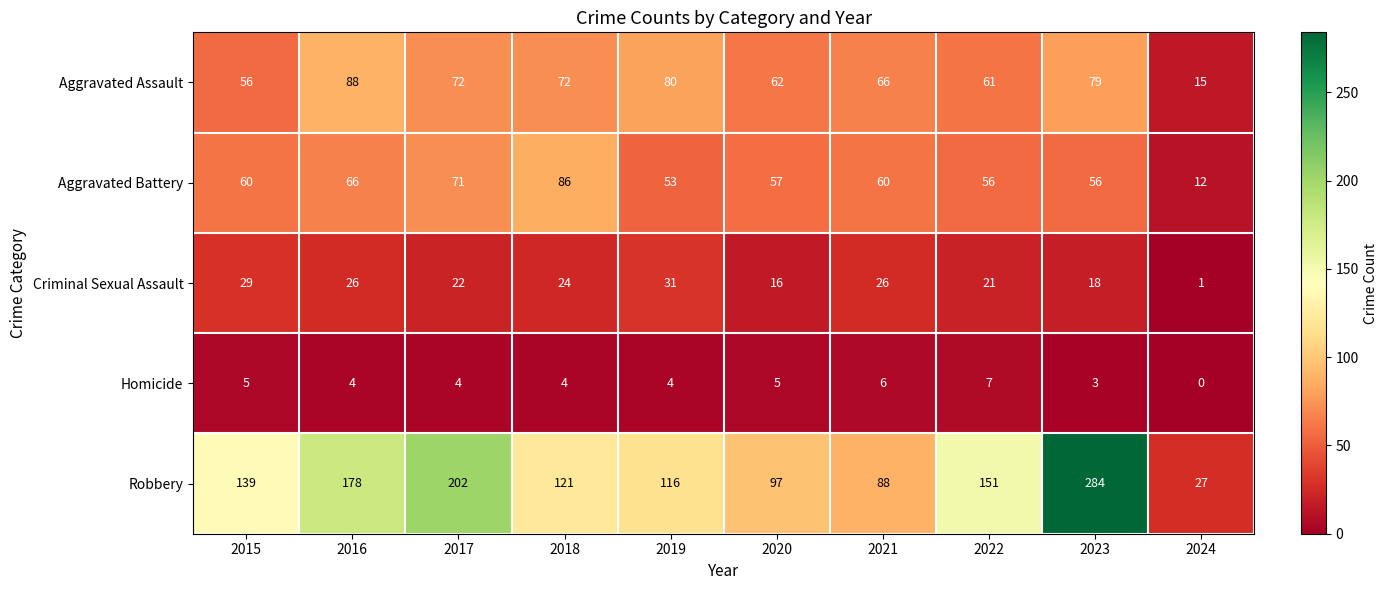

What is the difference between the highest and lowest values at 2022?

144